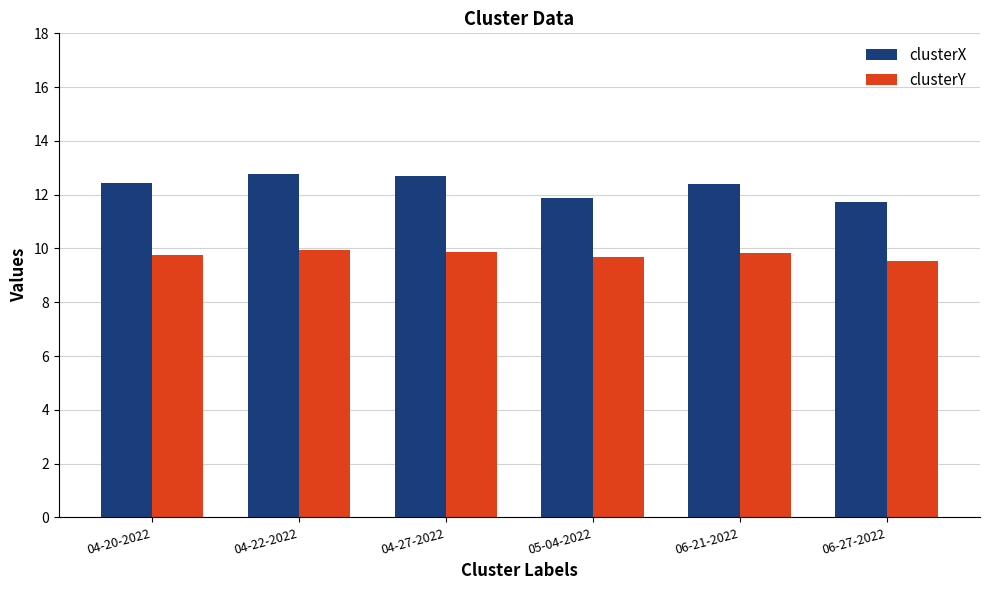

Are the bars grouped side by side (vs. stacked)?

Yes